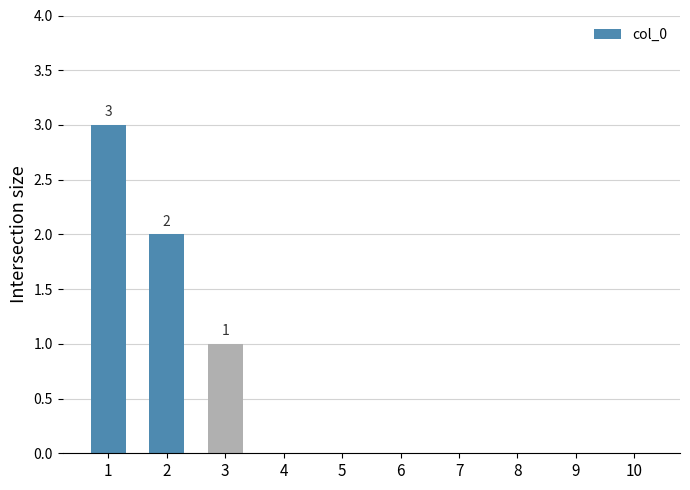

What is the greatest value displayed?

3